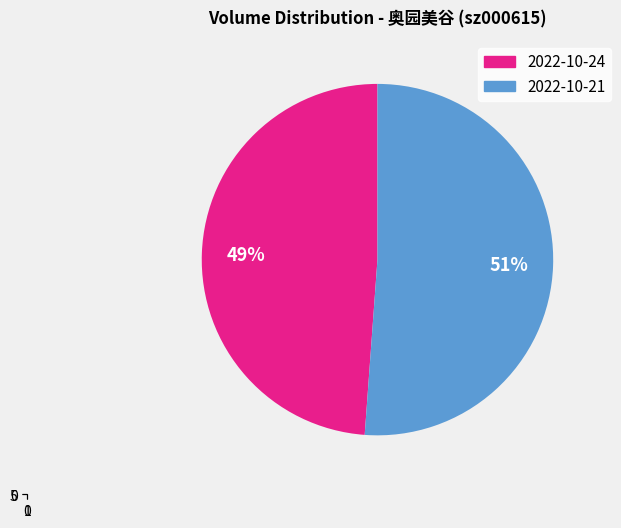

To the nearest percent, what percentage of the pie is 157508?

49%